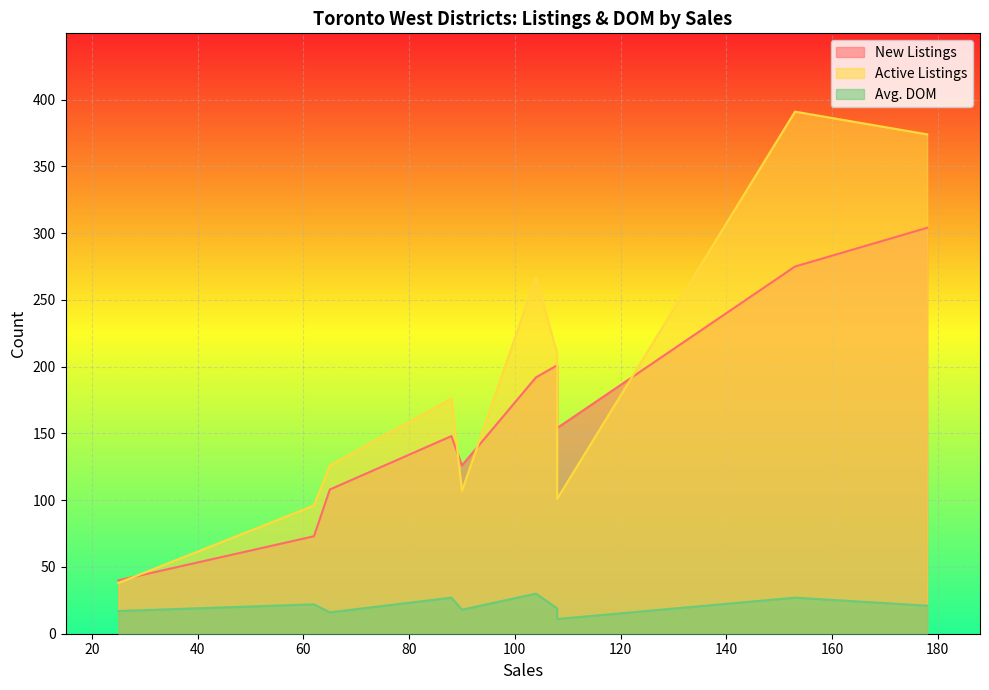

At how many categories does at least one series exceed 336?

2